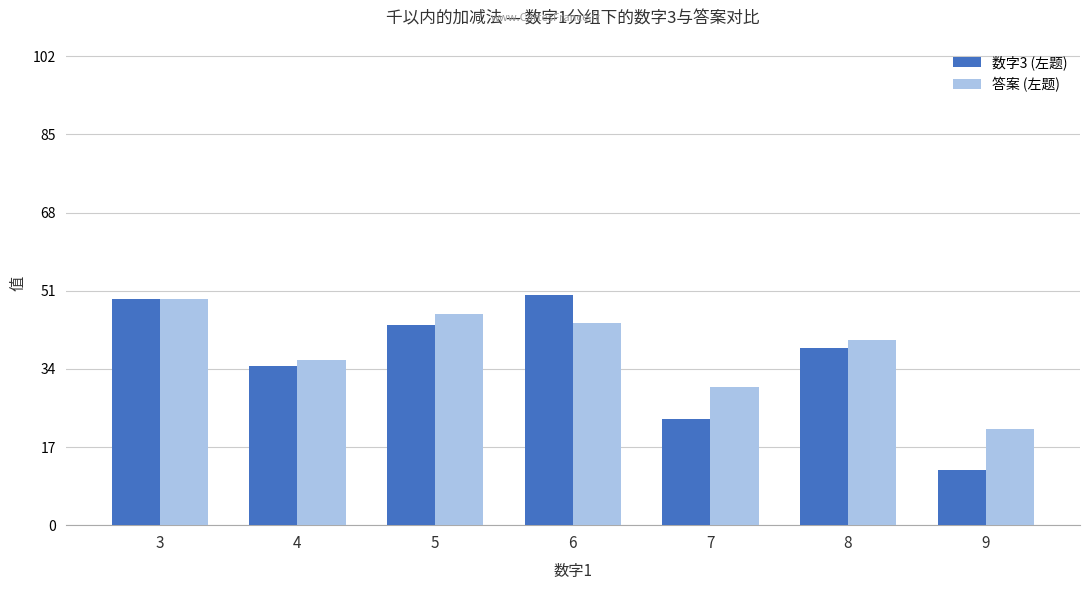

The value of 数字3 (左题) at 4 is 47.6. True or false?

False